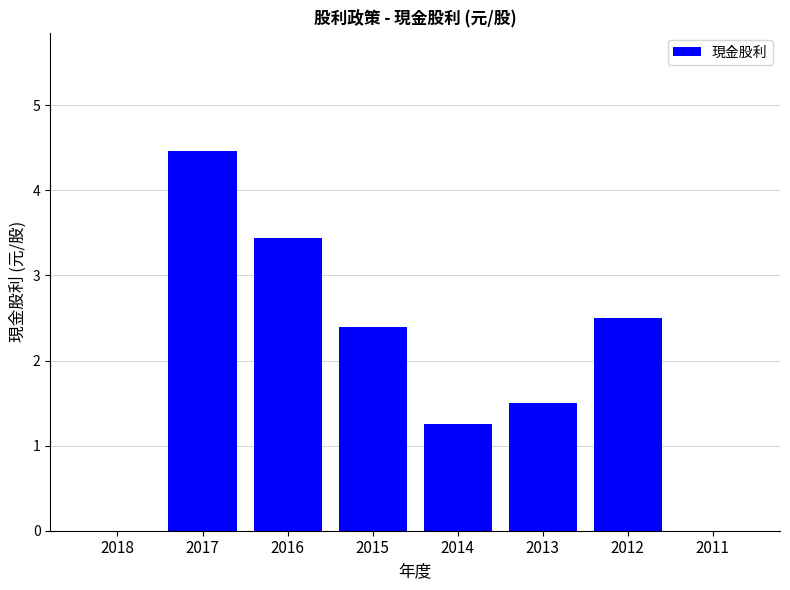

How many values exceed 2?

4